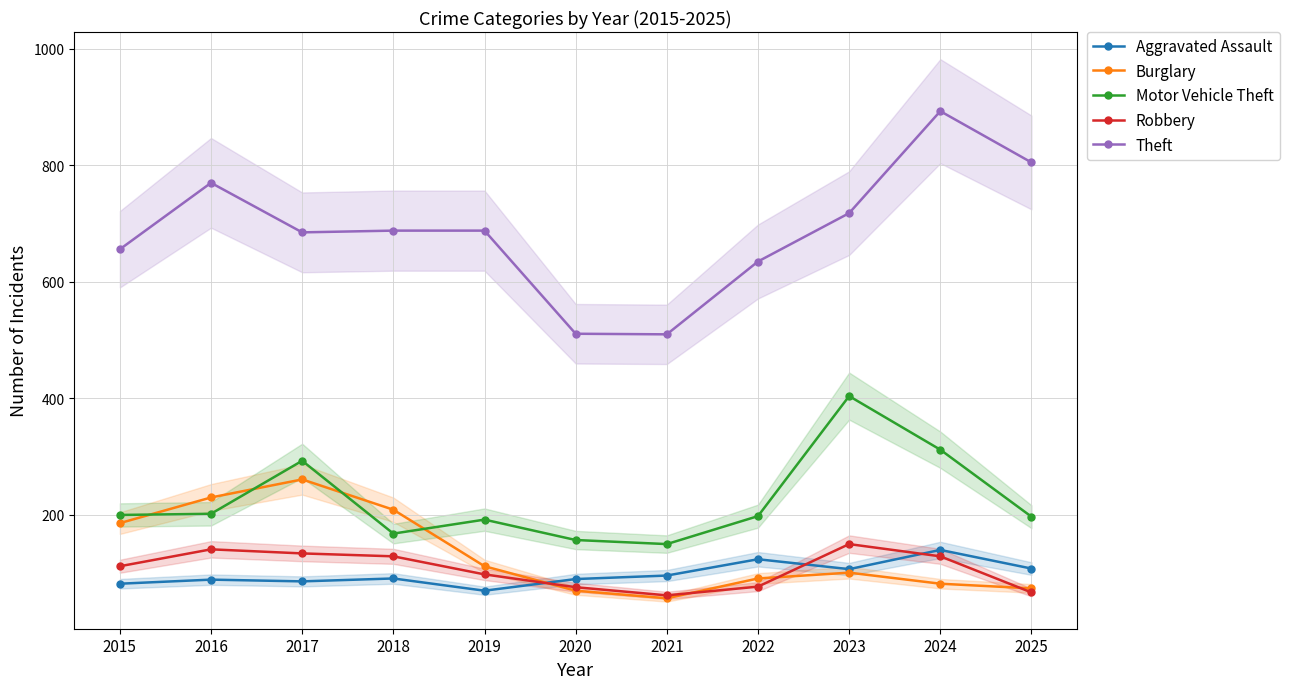

Does the chart display data point markers on the line(s)?

Yes